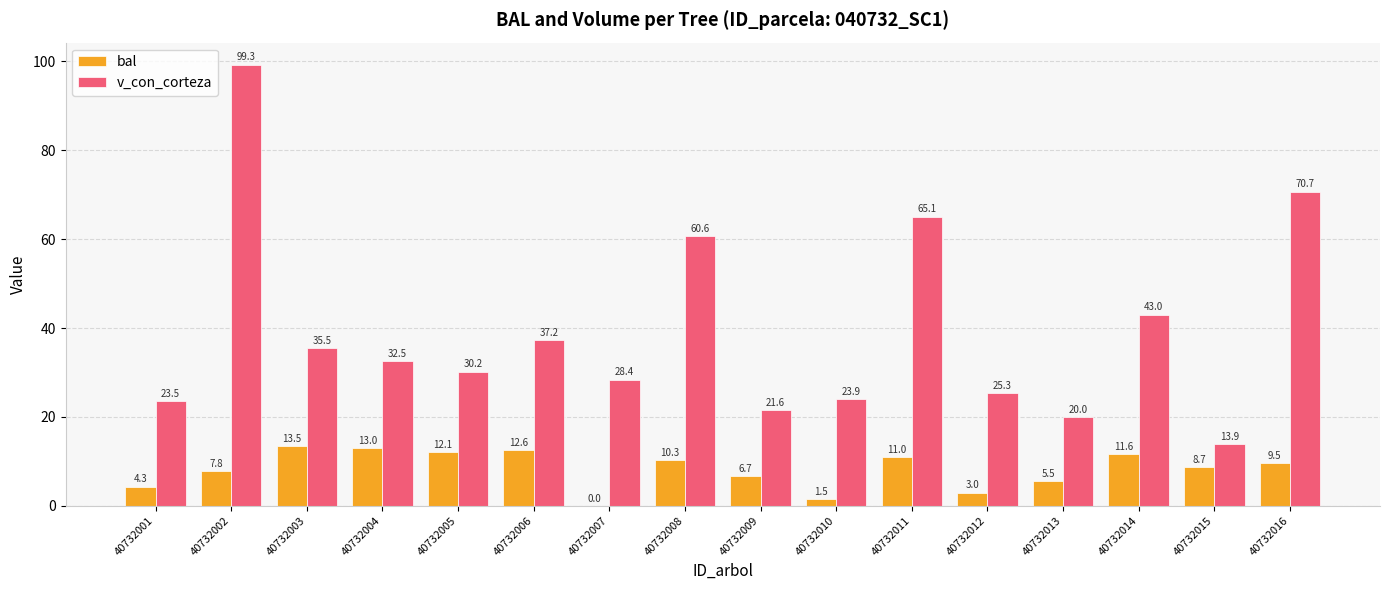

At which category is the sum across all series the highest?

40732002